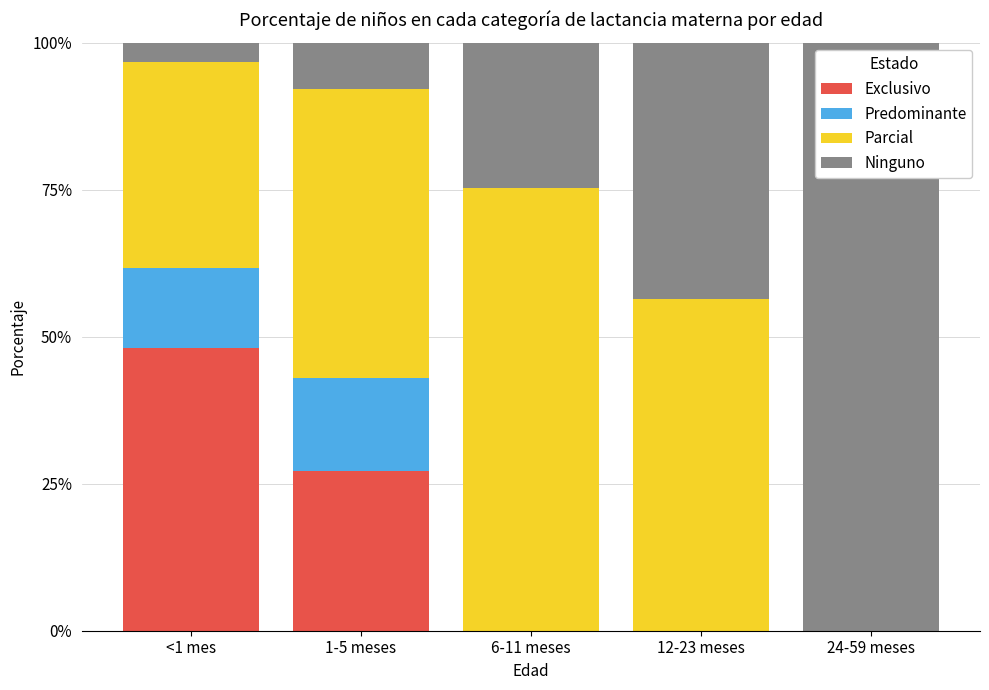

Rank the series by their maximum value, from lowest to highest.

Predominante, Exclusivo, Parcial, Ninguno